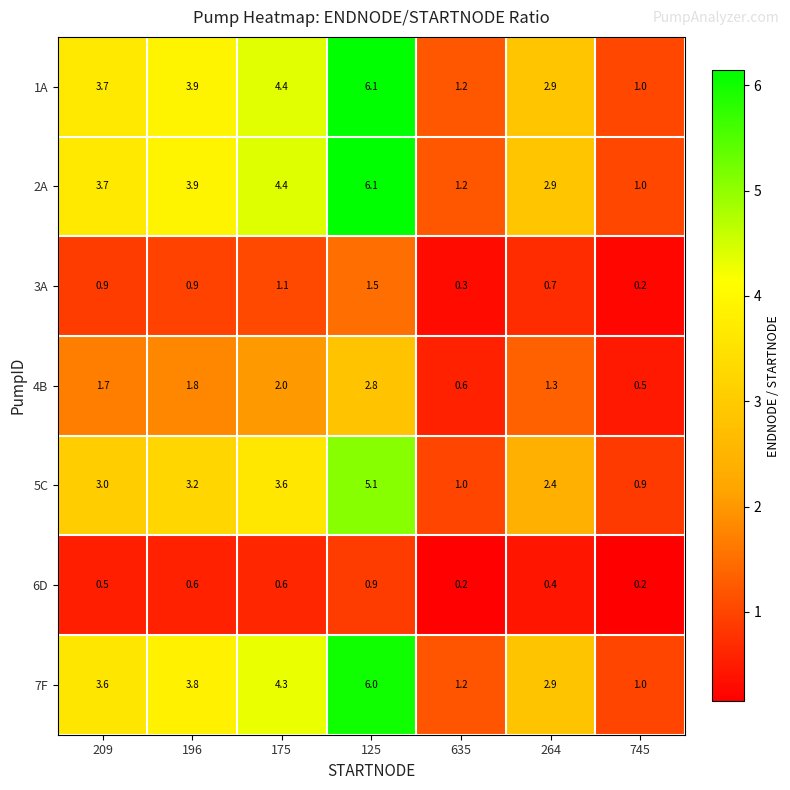

Which label corresponds to the largest value in the chart?

125